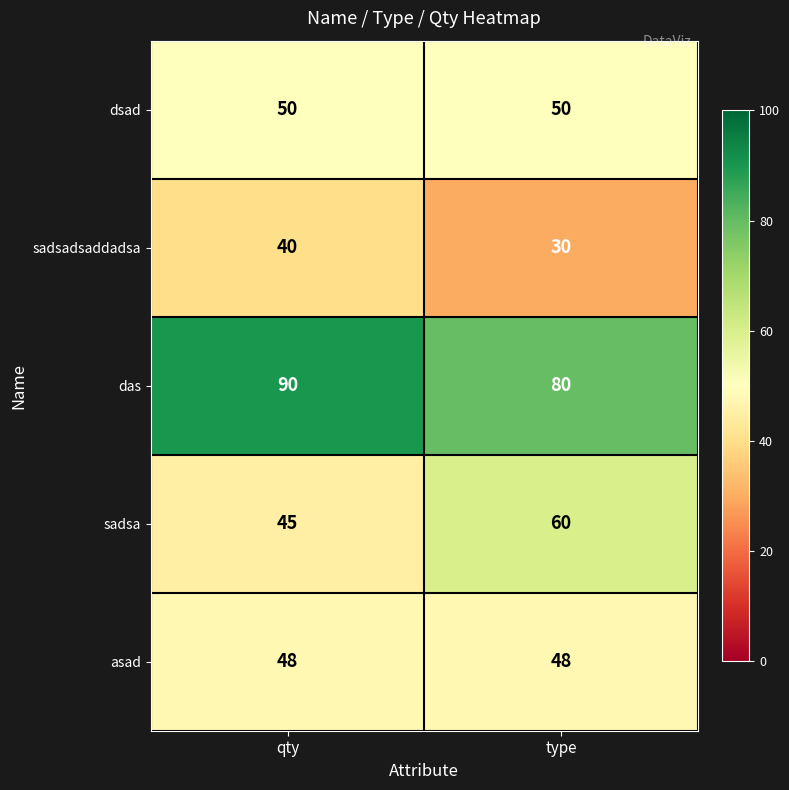

Reading left to right, extract all data points from this chart.

dsad: qty=50	type=50
sadsadsaddadsa: qty=40	type=30
das: qty=90	type=80
sadsa: qty=45	type=60
asad: qty=48	type=48